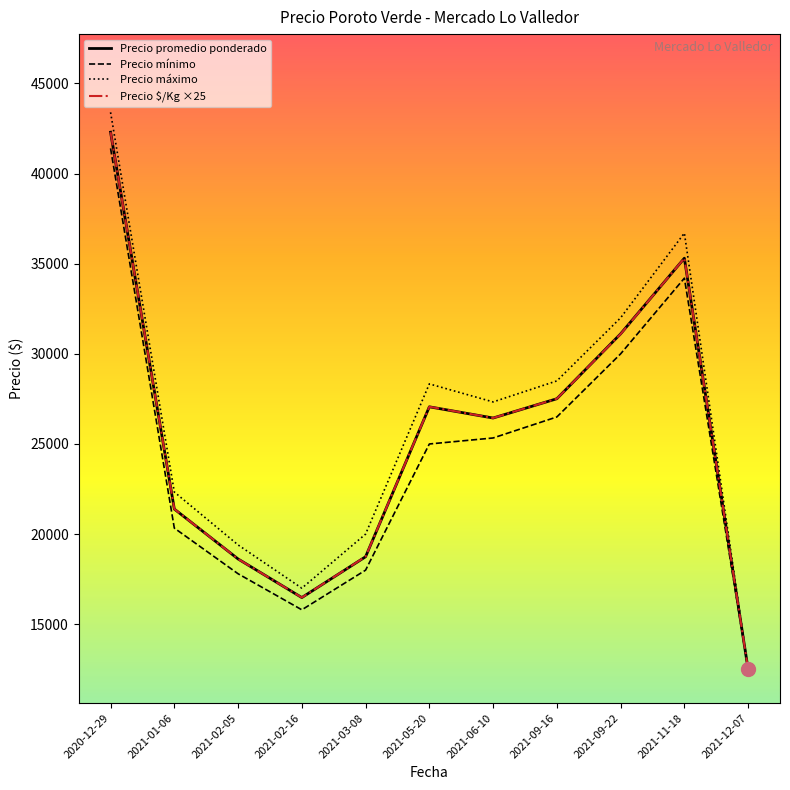

What is the difference between the highest and lowest values at 2020-12-29?

2000.0